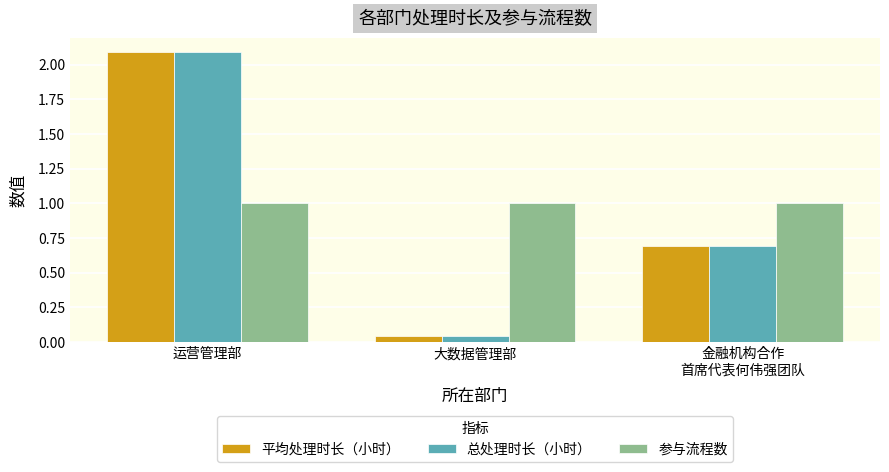

At how many categories does at least one series exceed 0?

3